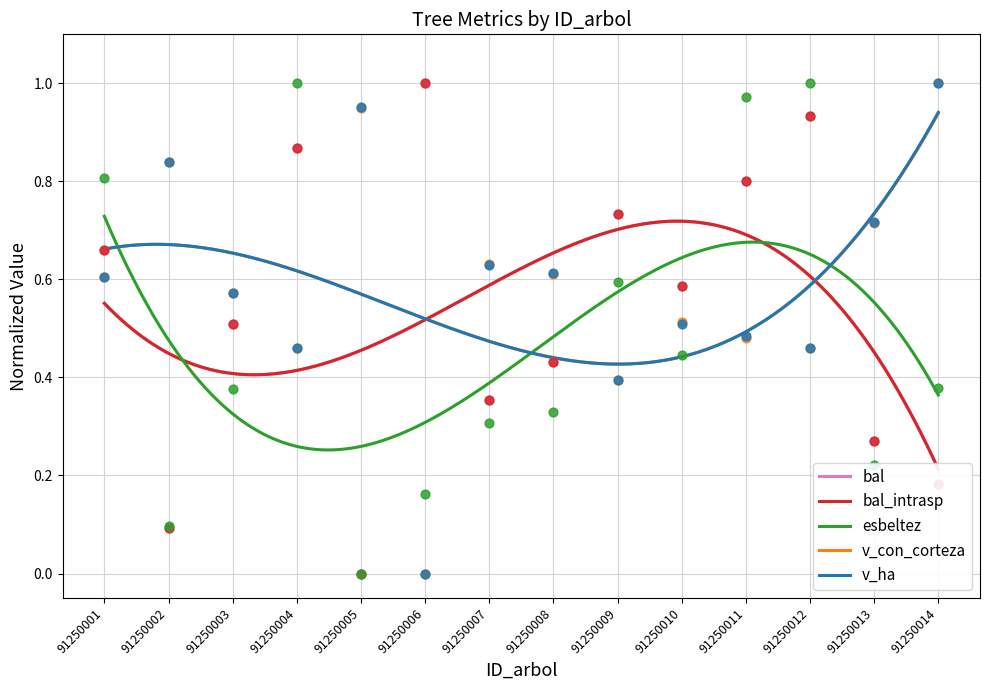

Which series has the largest total across all categories?

v_ha